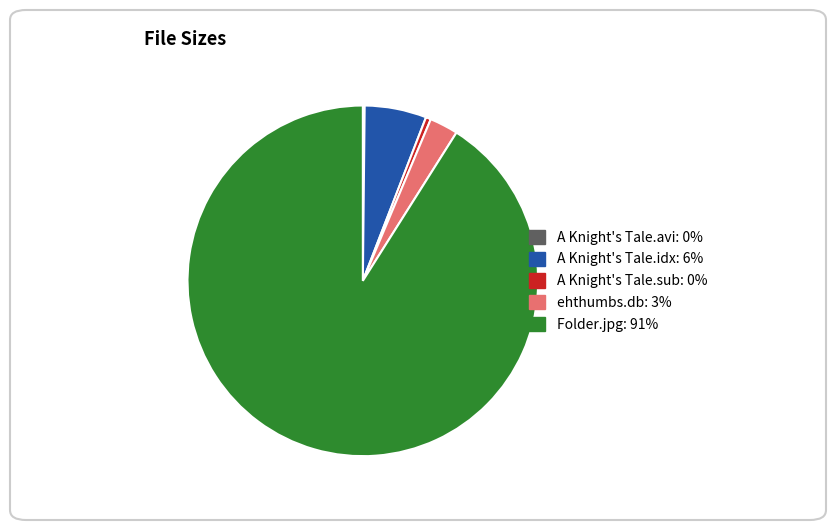

Which slice represents more than half of the pie?

Folder.jpg